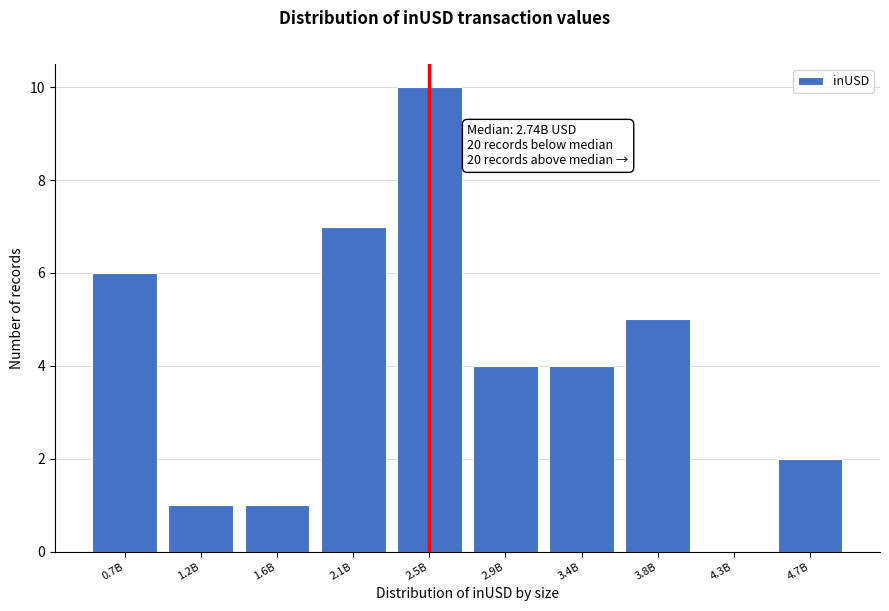

Reading left to right, what are all the values shown in this chart?

0.7B=6	1.2B=1	1.6B=1	2.1B=7	2.5B=10	2.9B=4	3.4B=4	3.8B=5	4.3B=0	4.7B=2